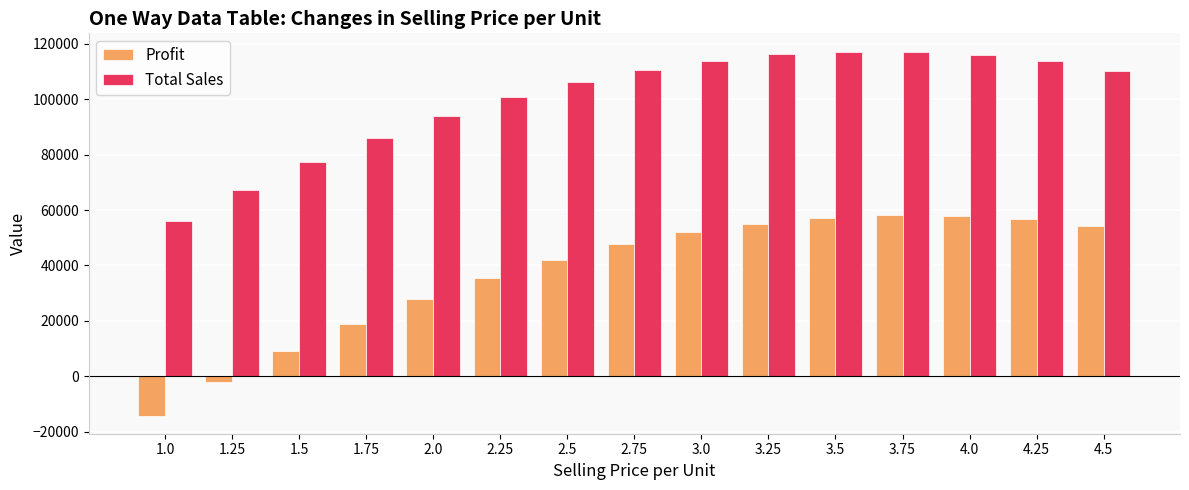

Rank the series by their maximum value, from lowest to highest.

Profit, Total Sales